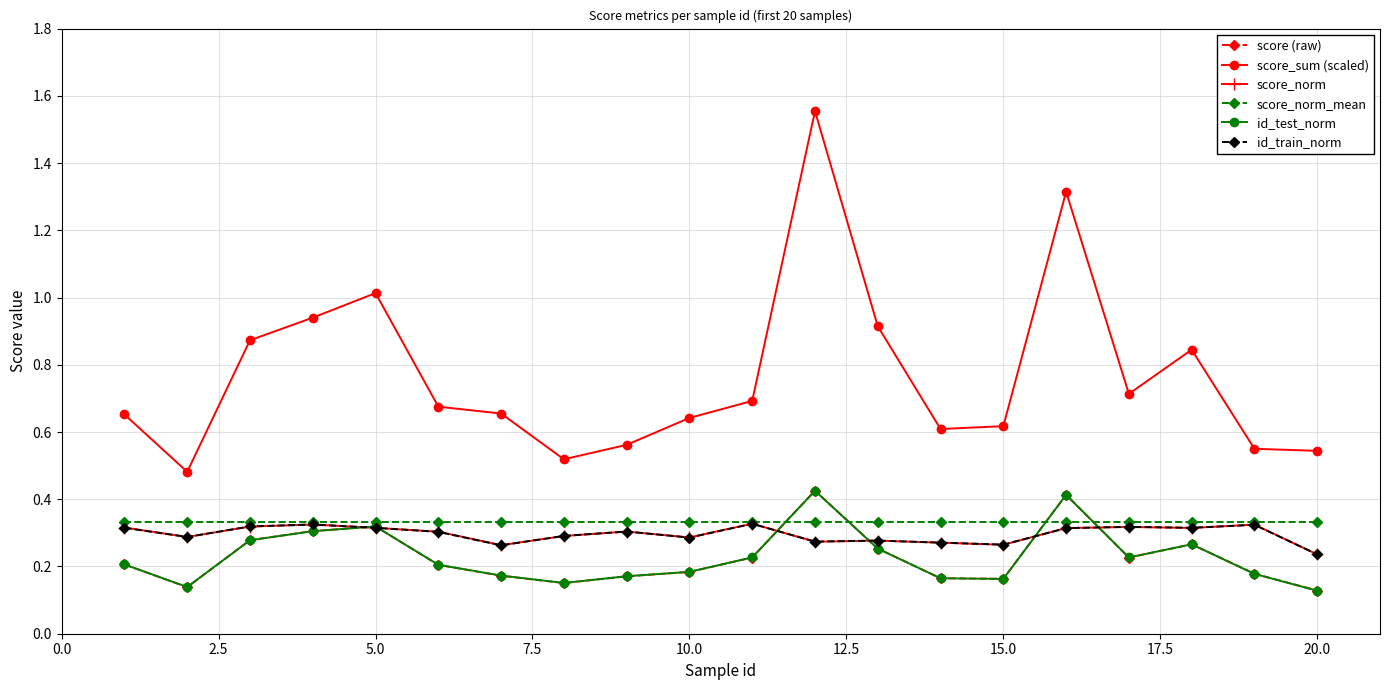

Which series has the largest range (max minus min)?

score_sum (scaled)